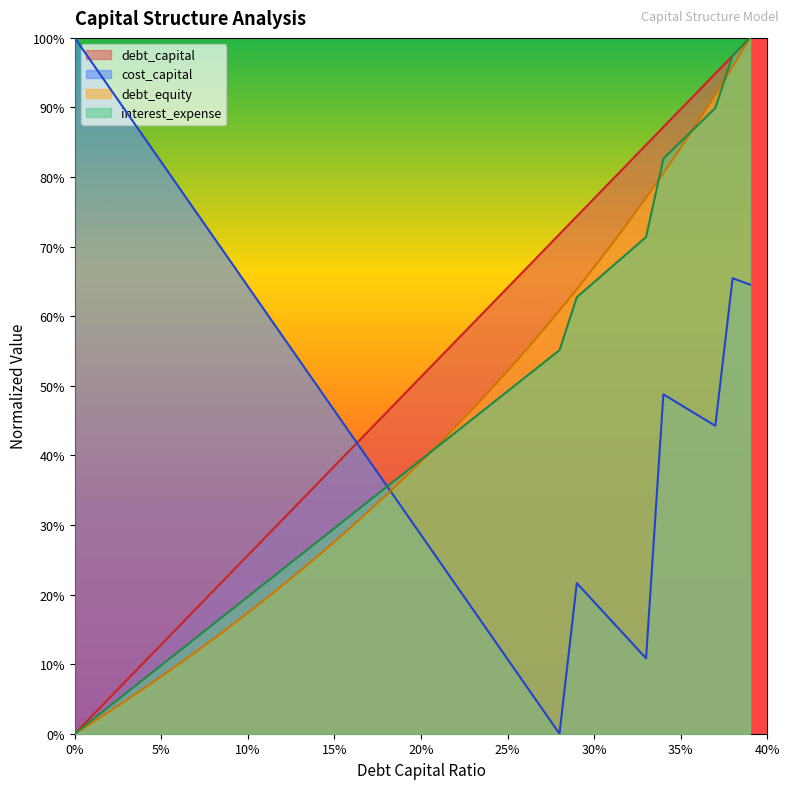

What is the label of the 25th point from the left?

0.24